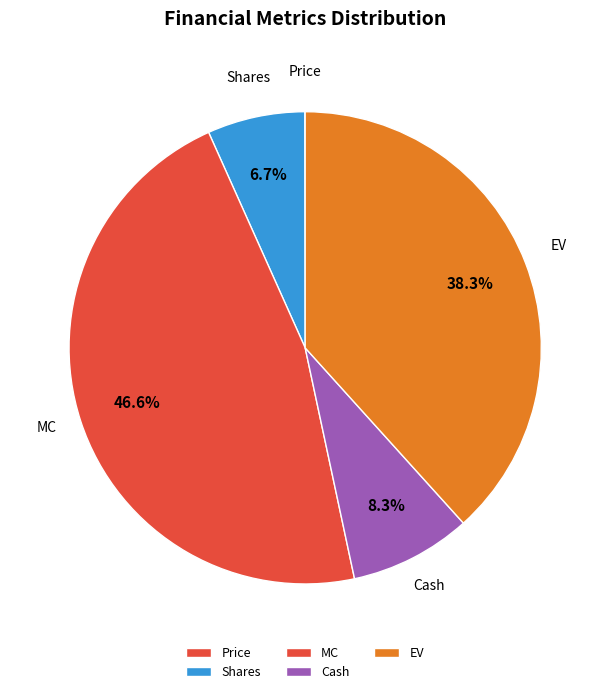

Which category has the biggest portion of the pie?

MC